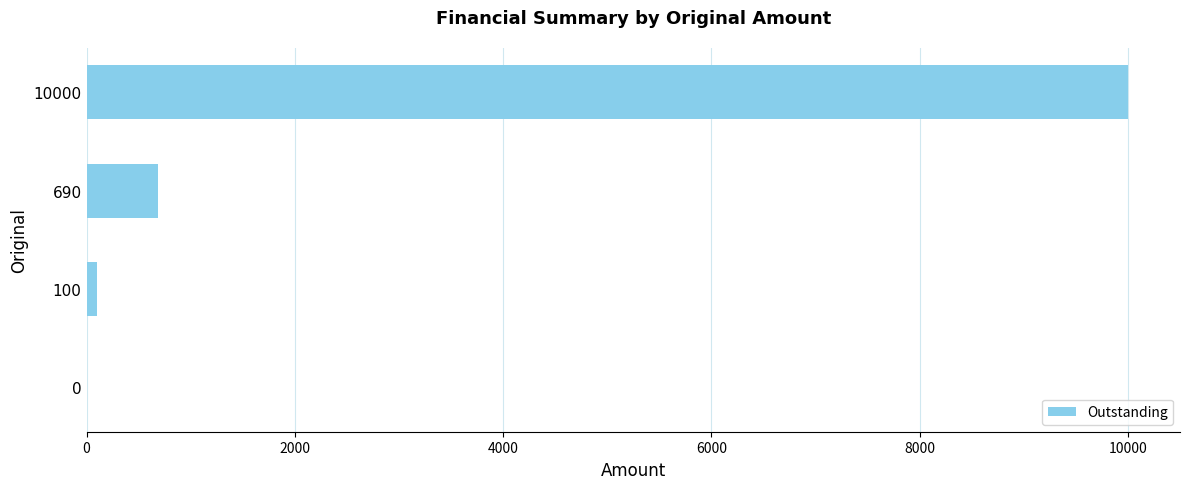

Is it true that the value at 690 is 1161?

False